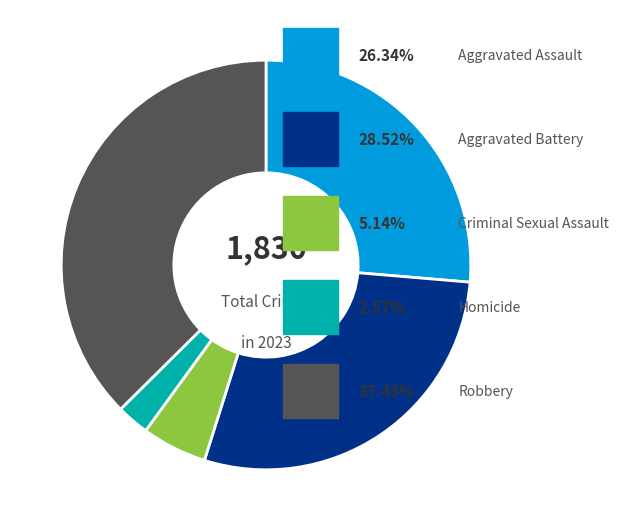

Is there a majority slice in this chart?

No